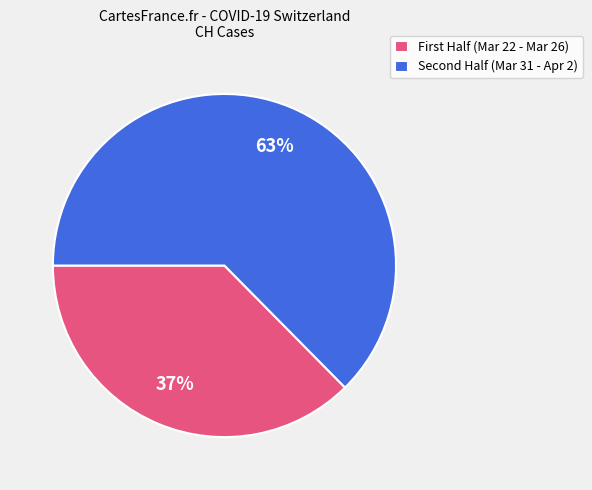

To the nearest percent, what is the average slice percentage?

50%